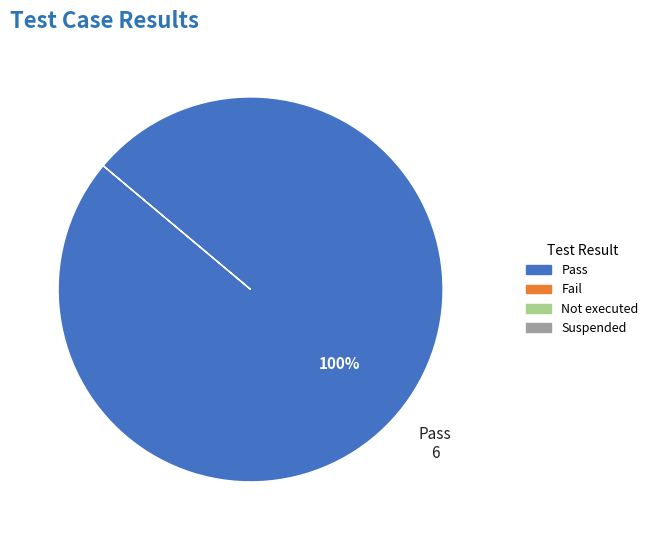

Is there a majority slice in this chart?

Yes